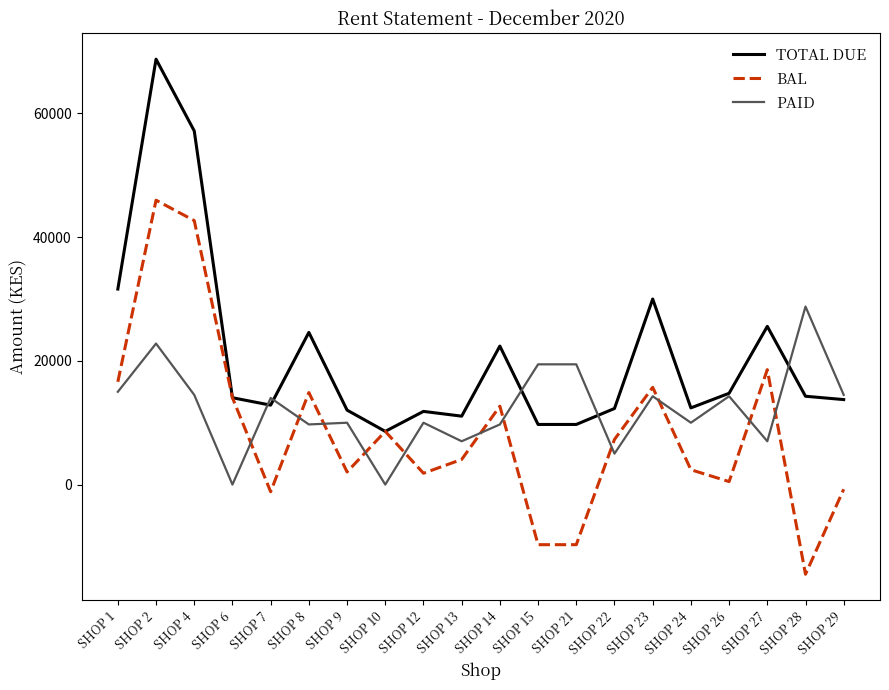

Which series has the largest total across all categories?

TOTAL DUE